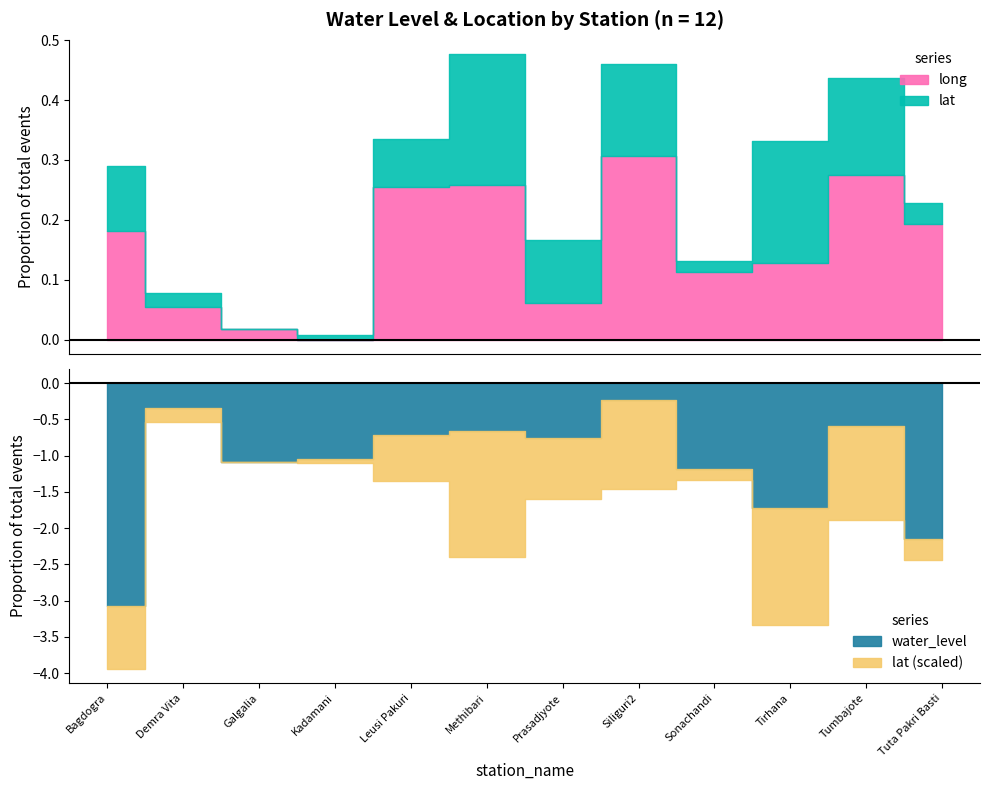

Rank the series by their average value, from highest to lowest.

long, lat, water_level (in m)